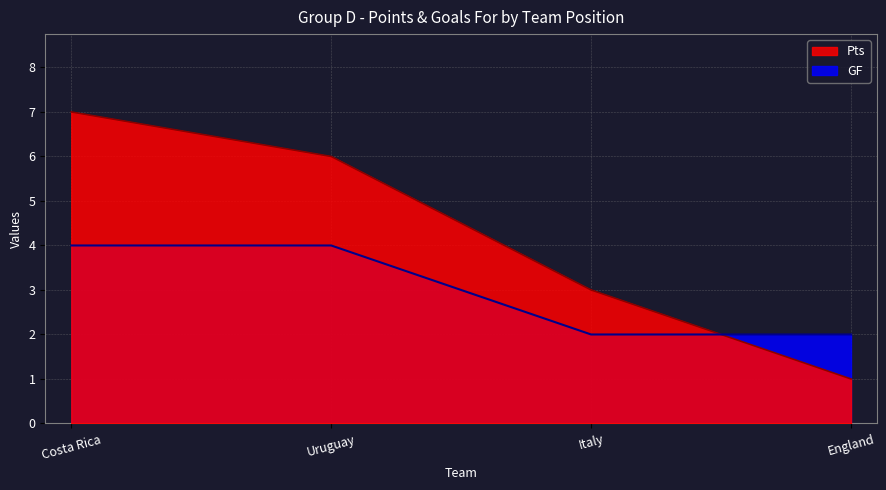

Is it true that Pts equals 3 at Uruguay?

False